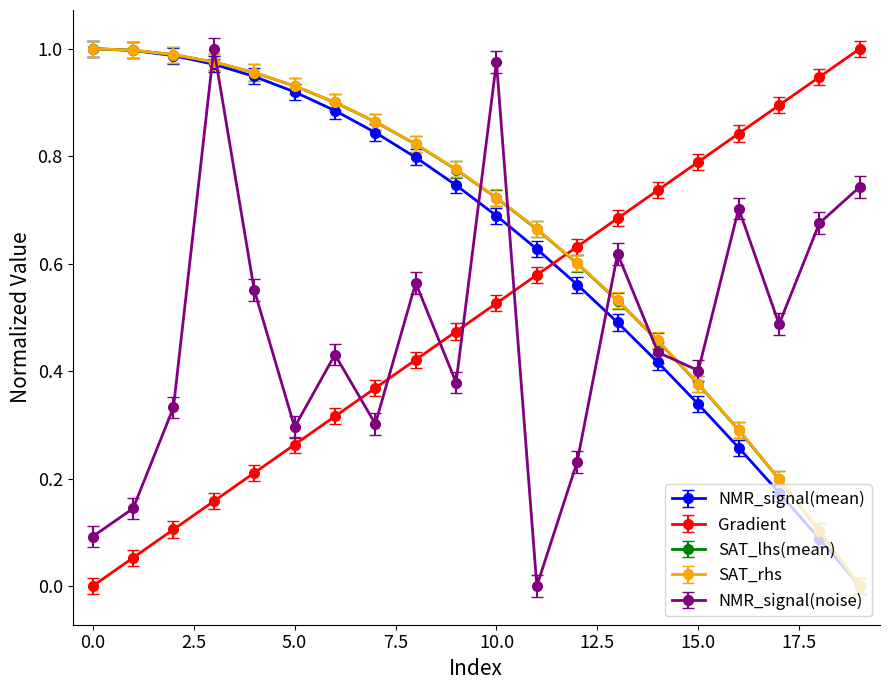

True or false: NMR_signal(mean) and NMR_signal(noise) intersect in this chart.

True